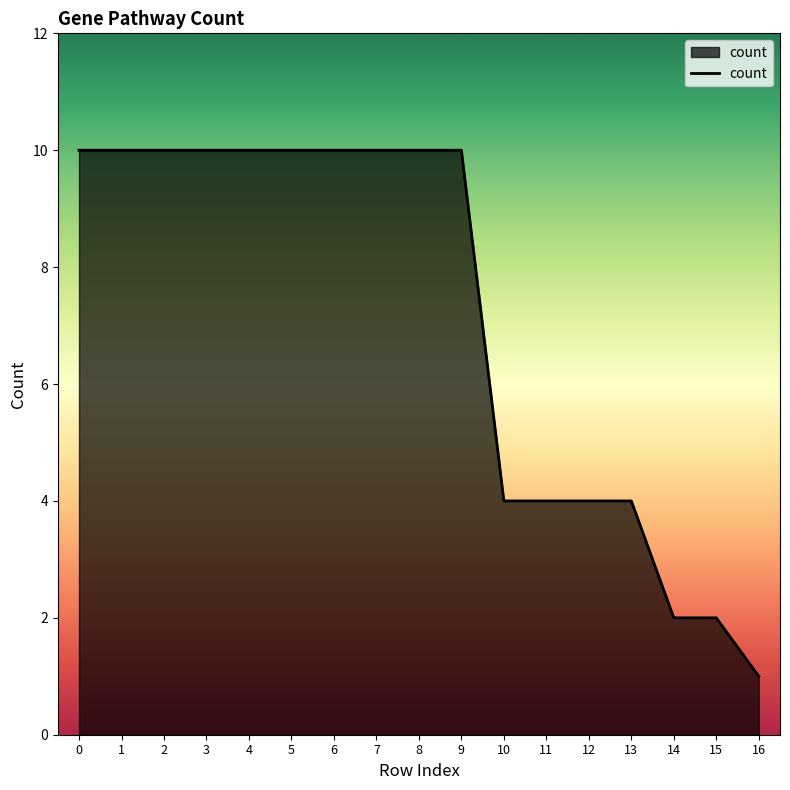

What is the difference between the values at 9 and 14?

8